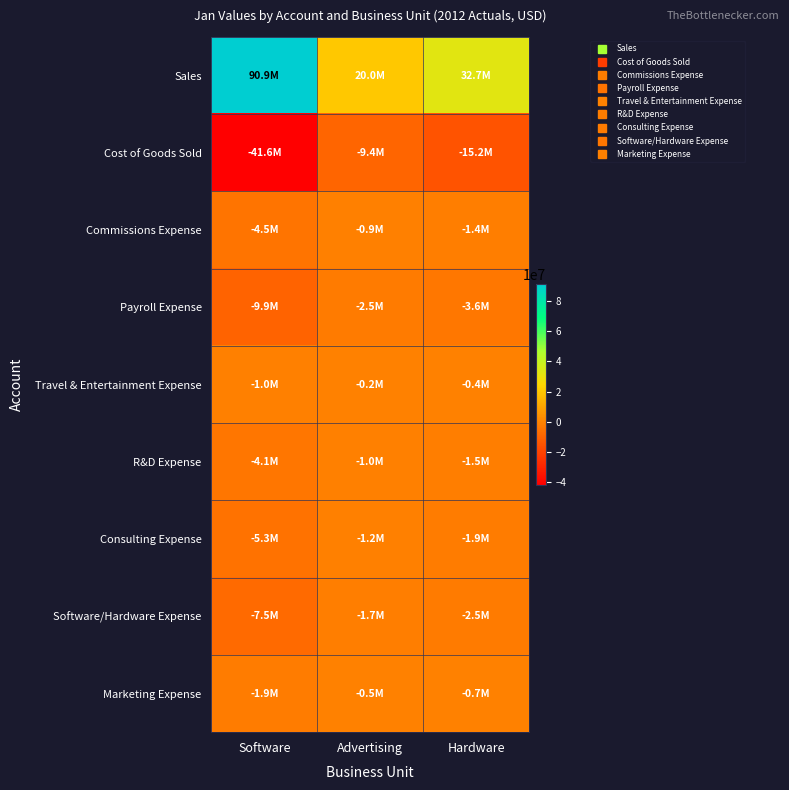

What is the difference between the highest and lowest values at Advertising?

29356604.4